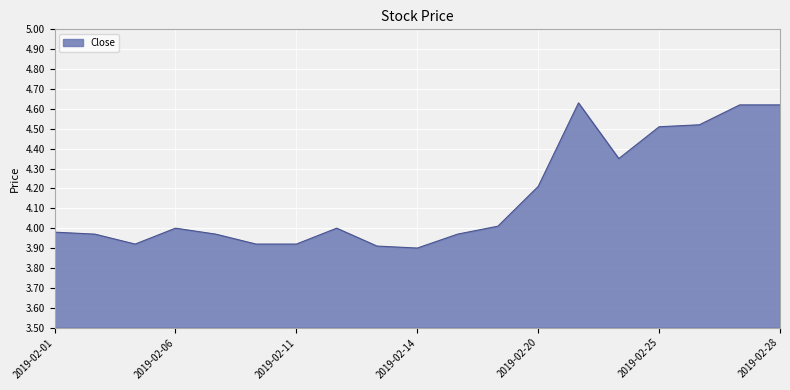

Does the chart display data point markers on the line(s)?

No